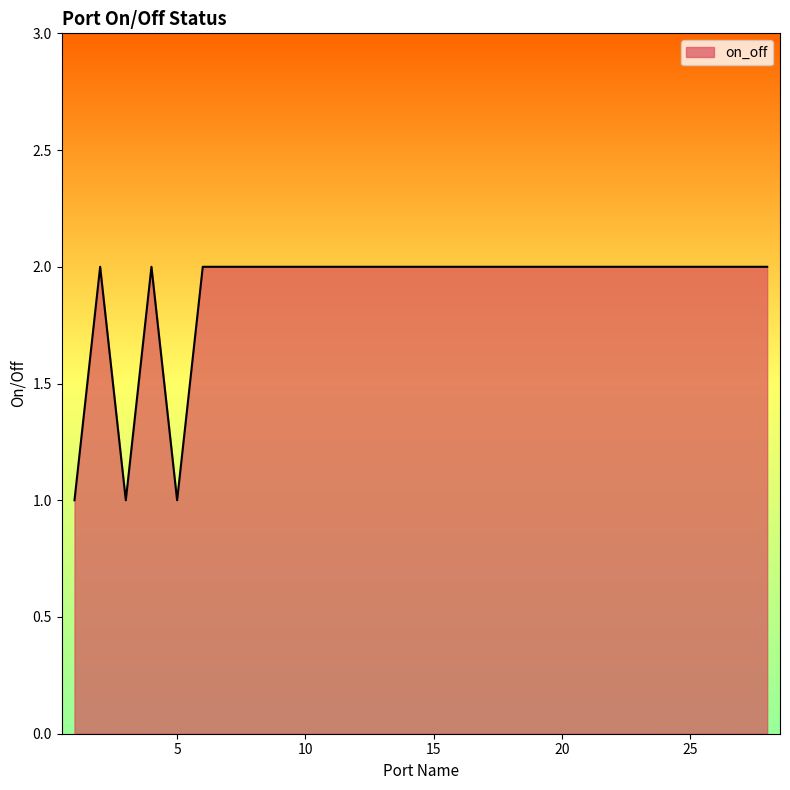

Reading left to right, transcribe all the data shown in this chart.

1	2	1	2	1	2	2	2	2	2	2	2	2	2	2	2	2	2	2	2	2	2	2	2	2	2	2	2